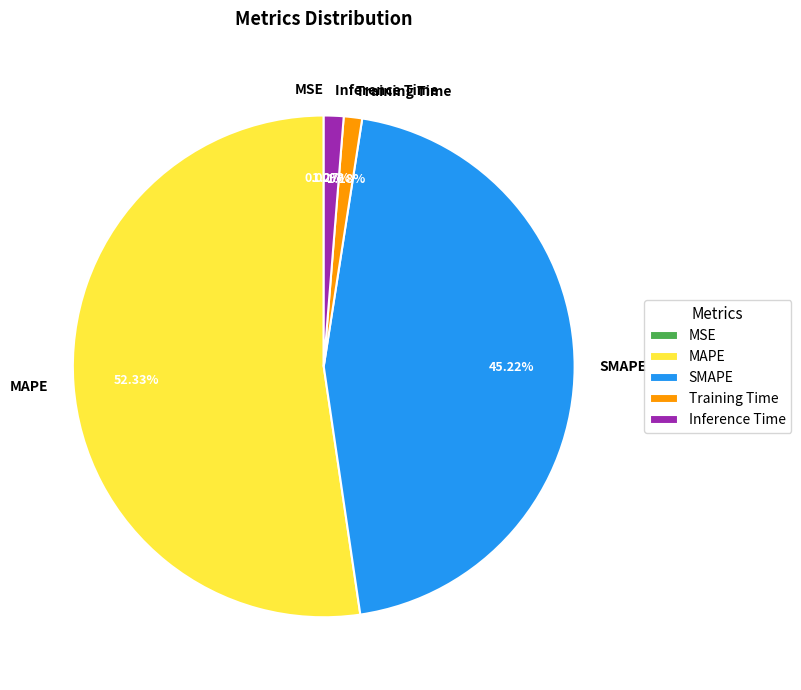

To the nearest percent, what is the difference between the largest and smallest slice percentages?

52%